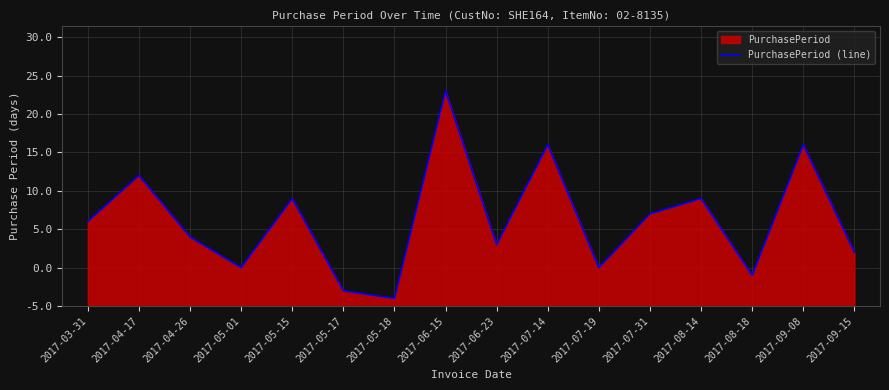

What is the label of the 7th point from the left?

2017-05-18